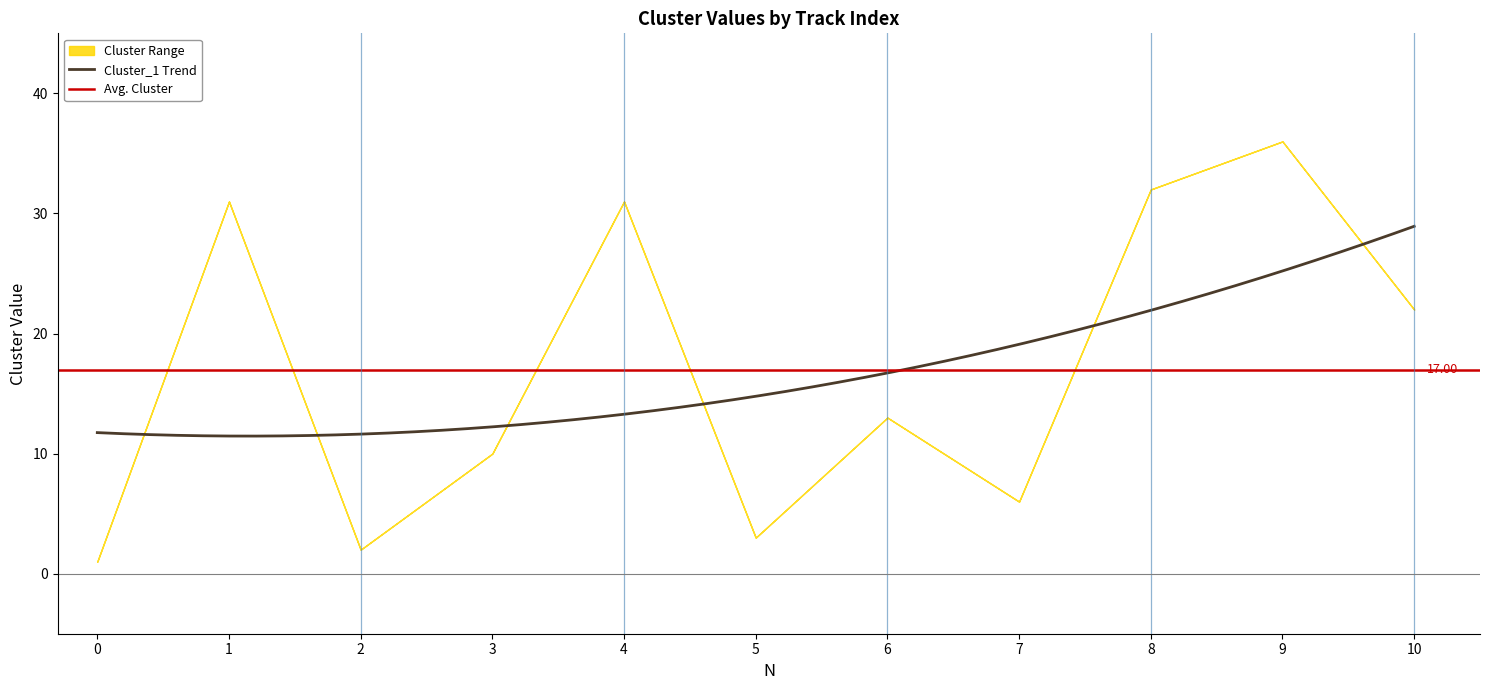

What is the minimum value for Cluster_1?

1